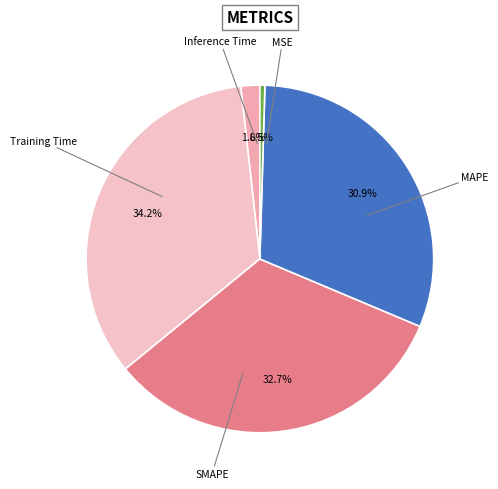

How many segments does this pie chart have?

5